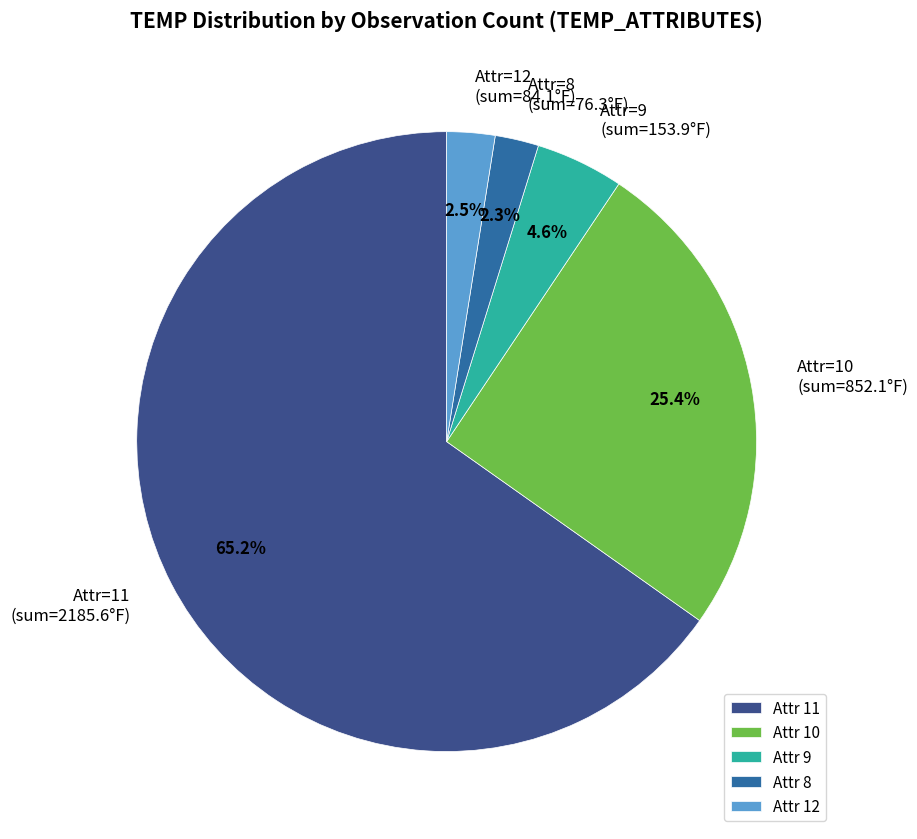

Between Attr=9 (sum=153.9°F) and Attr=8 (sum=76.3°F), which is larger?

Attr=9 (sum=153.9°F)